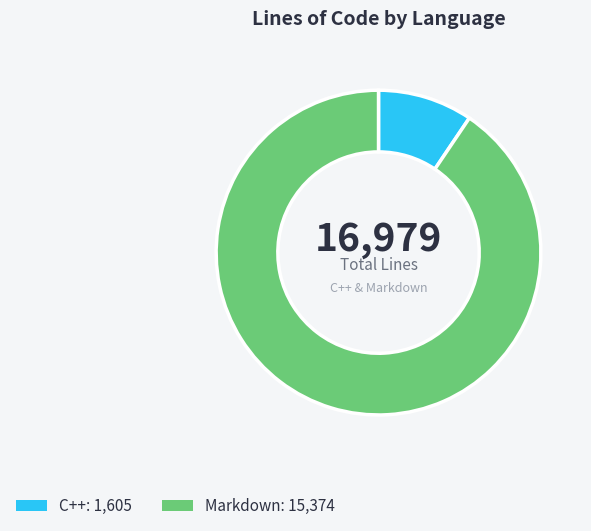

Does any single category account for the majority?

Yes